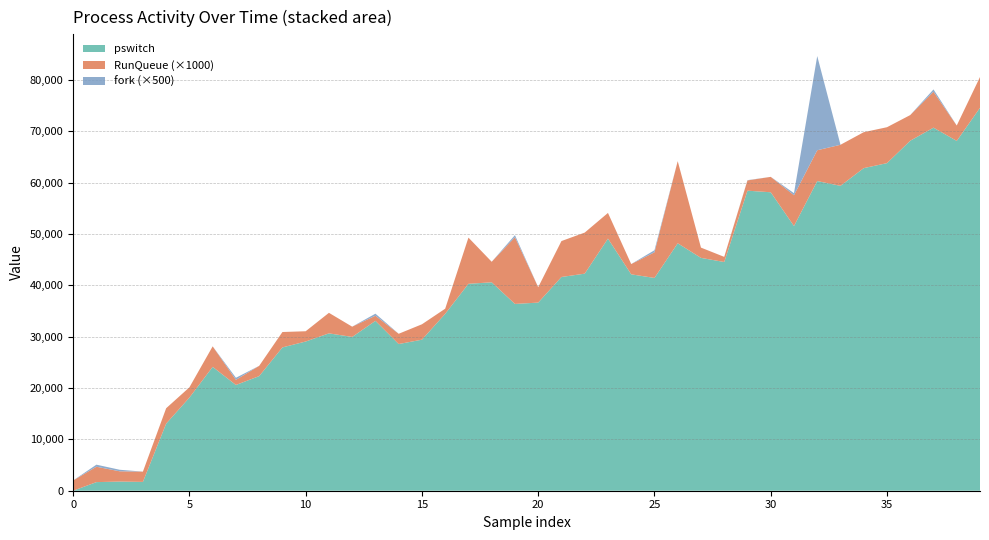

What is the highest value of the pswitch series?

74597.6